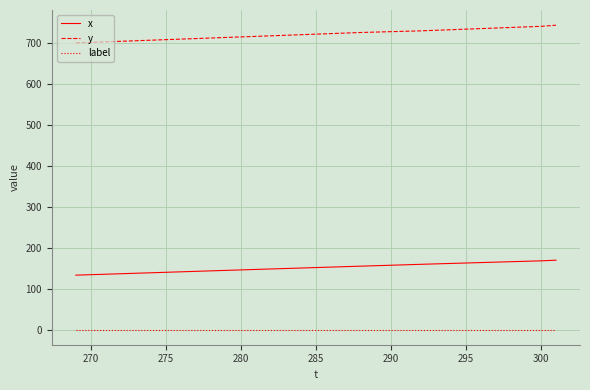

At how many categories does at least one series exceed 430?

33